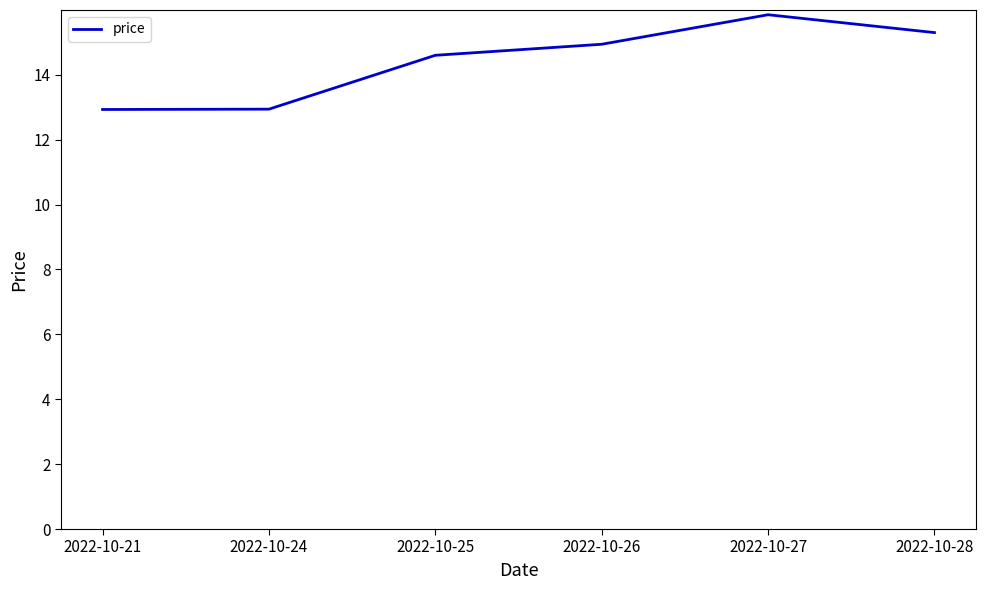

What is the sum of the values at 2022-10-27 and 2022-10-21?

28.8